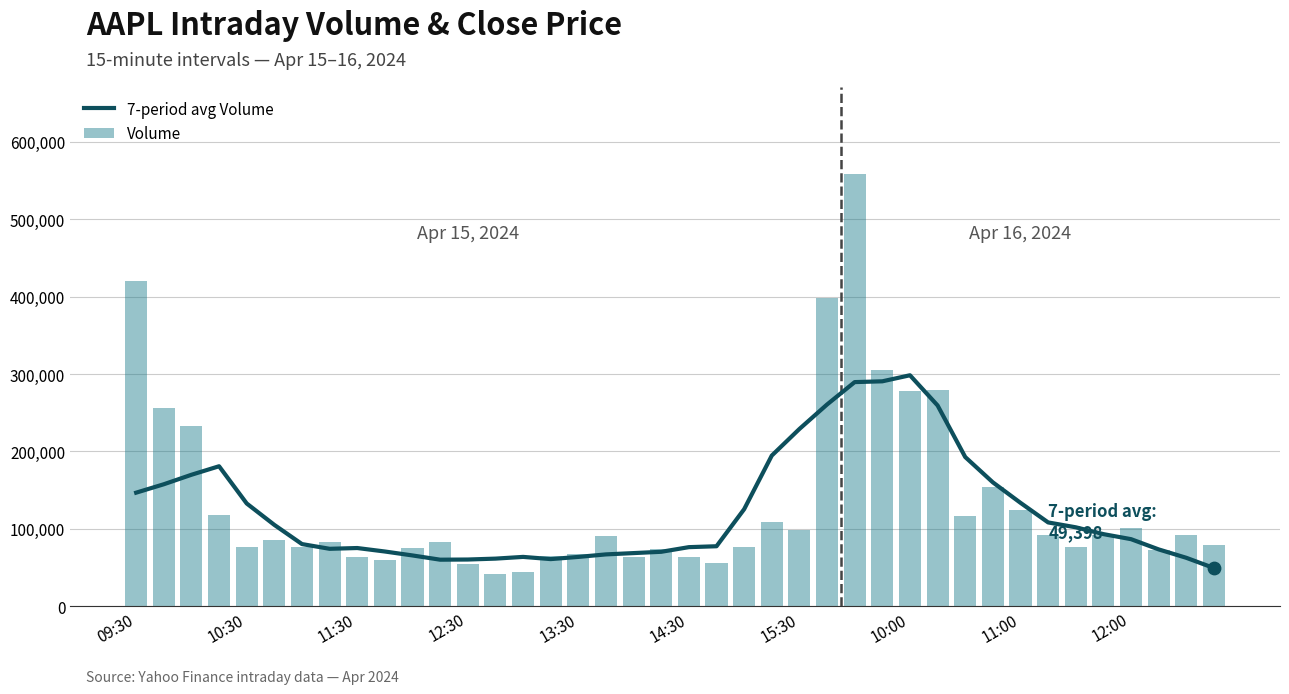

At which category is the sum across all series the highest?

26